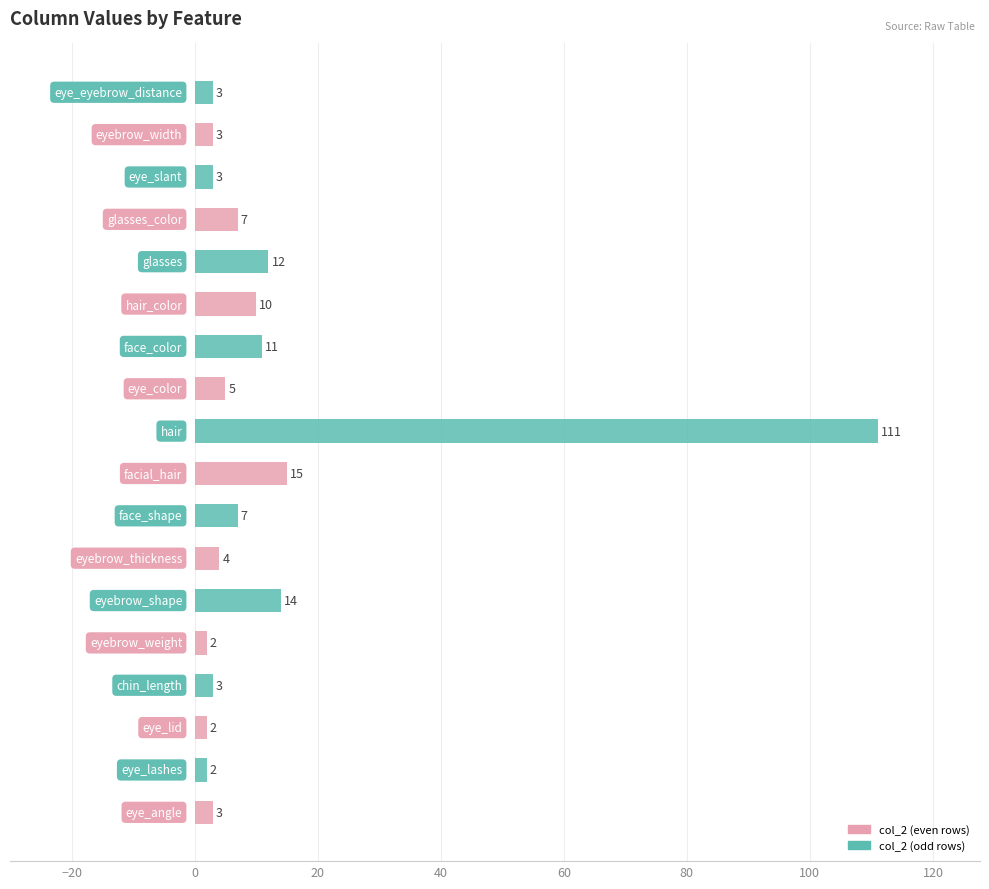

What is the average value?

12